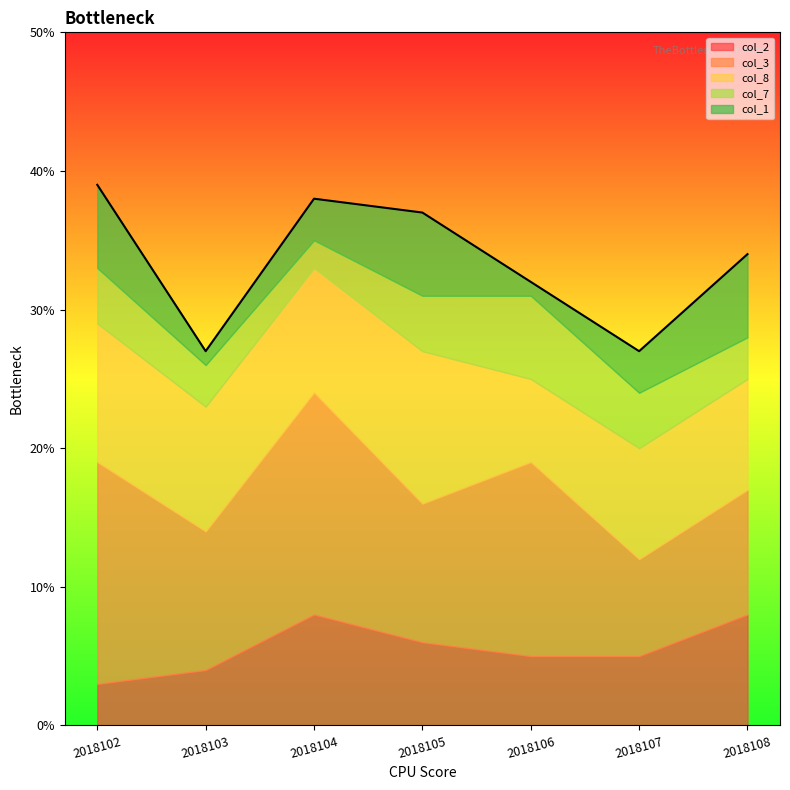

In col_2, how many points are higher than both neighbors (excluding endpoints)?

1